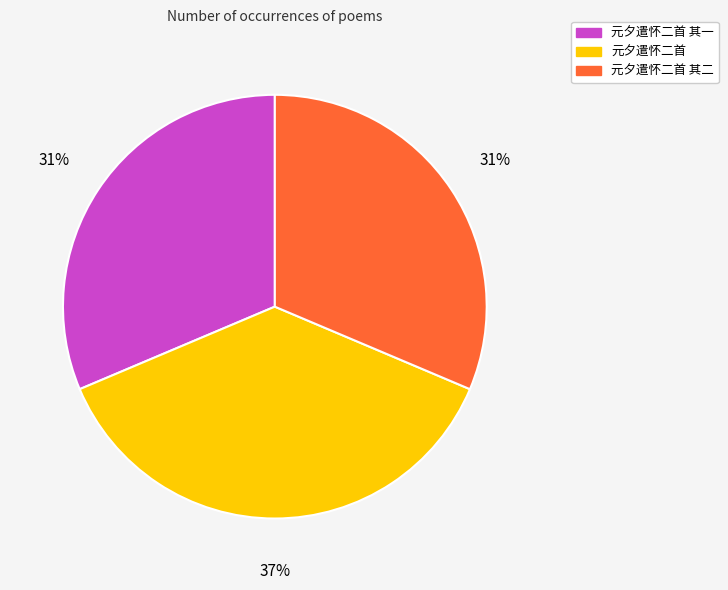

Is there a majority slice in this chart?

No